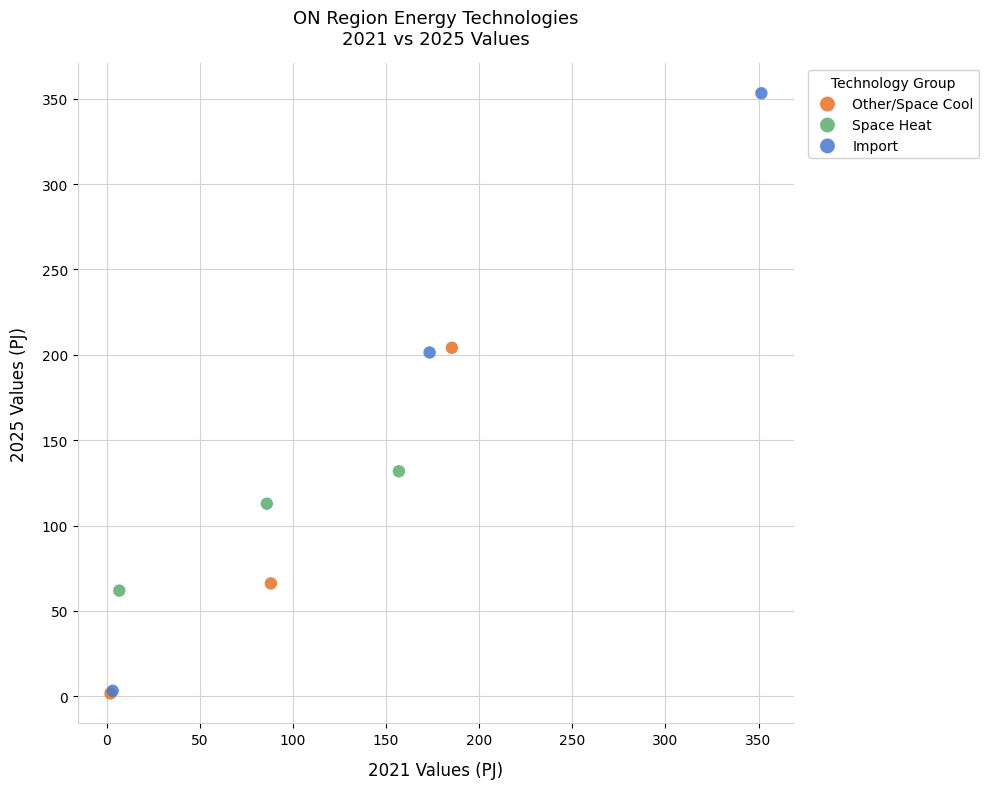

Which series contains the highest Y value?

Import